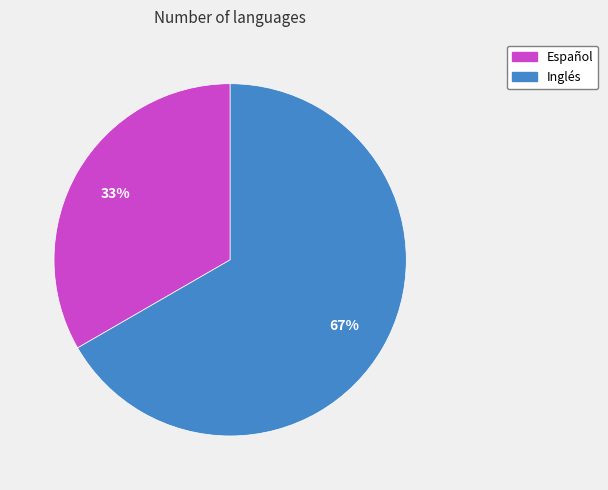

Which category has the biggest portion of the pie?

Inglés